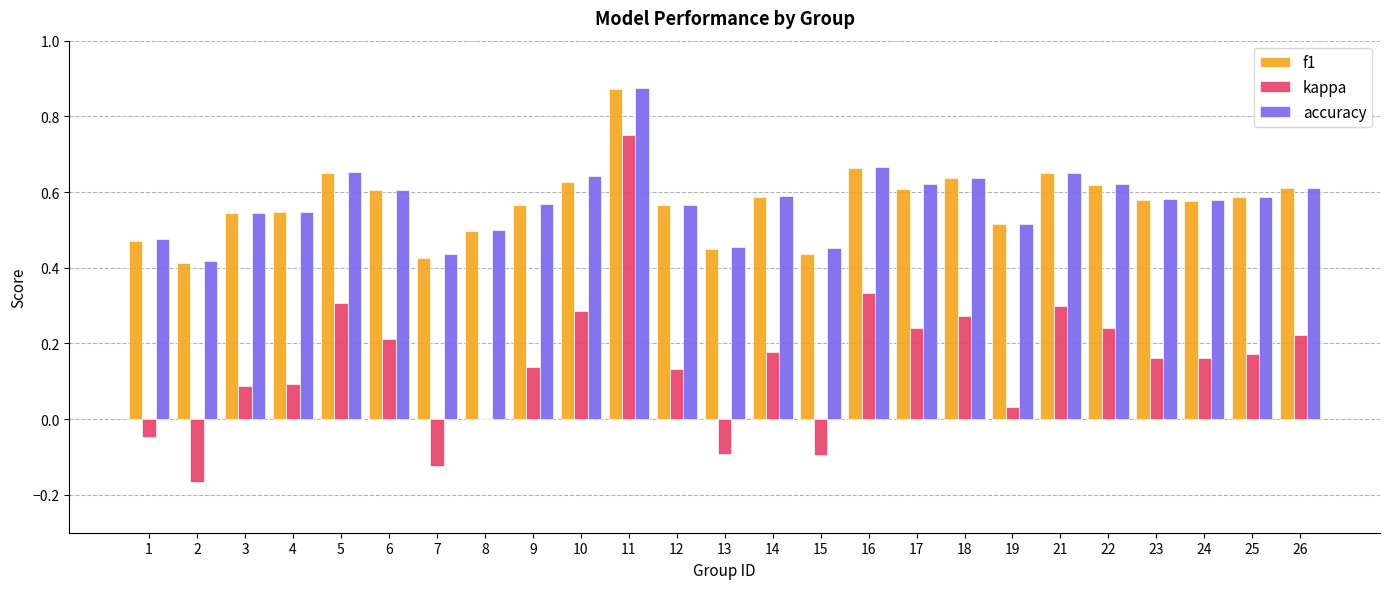

At which label does f1 reach its peak?

11